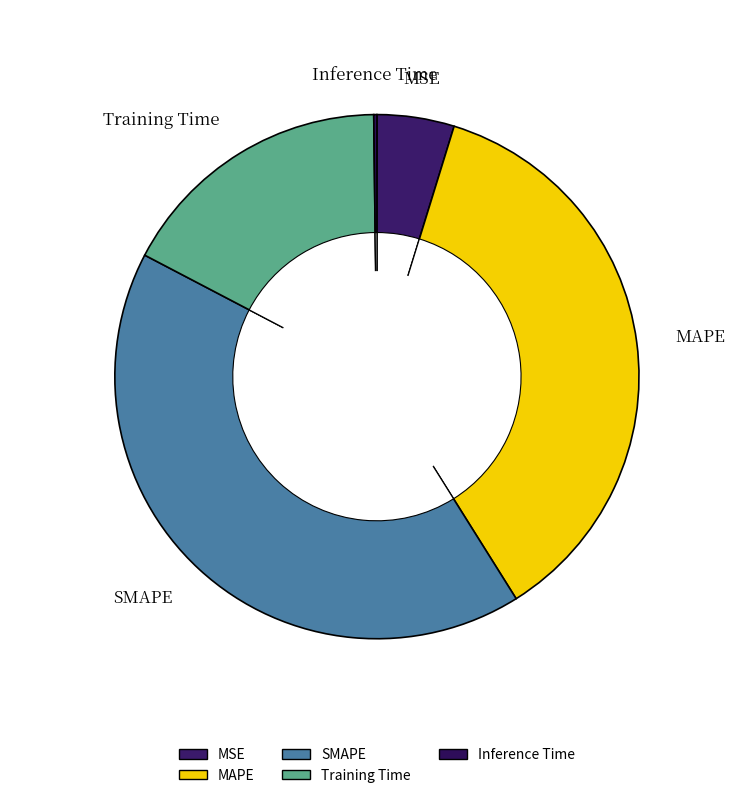

Is Inference Time the majority of the pie?

No